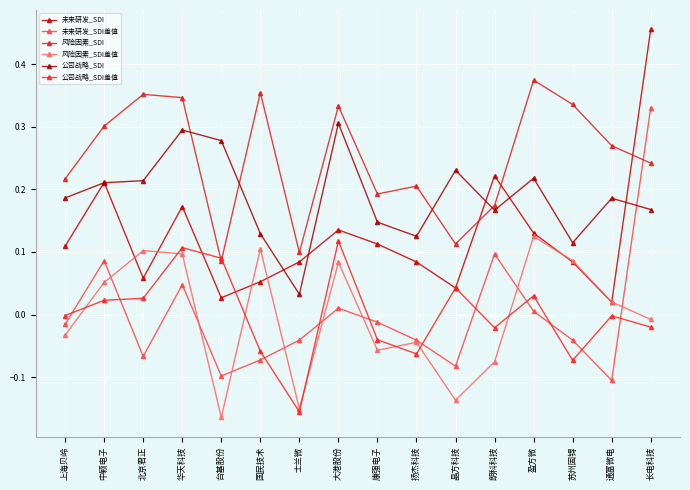

How many distinct data groups are displayed?

6